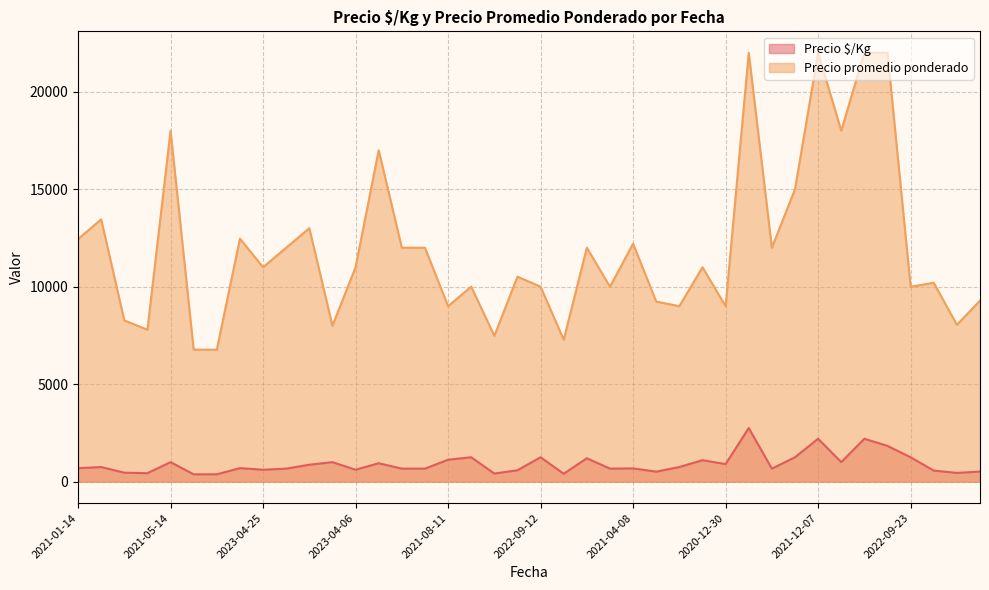

How many data points in Precio $/Kg are less than 693?

20